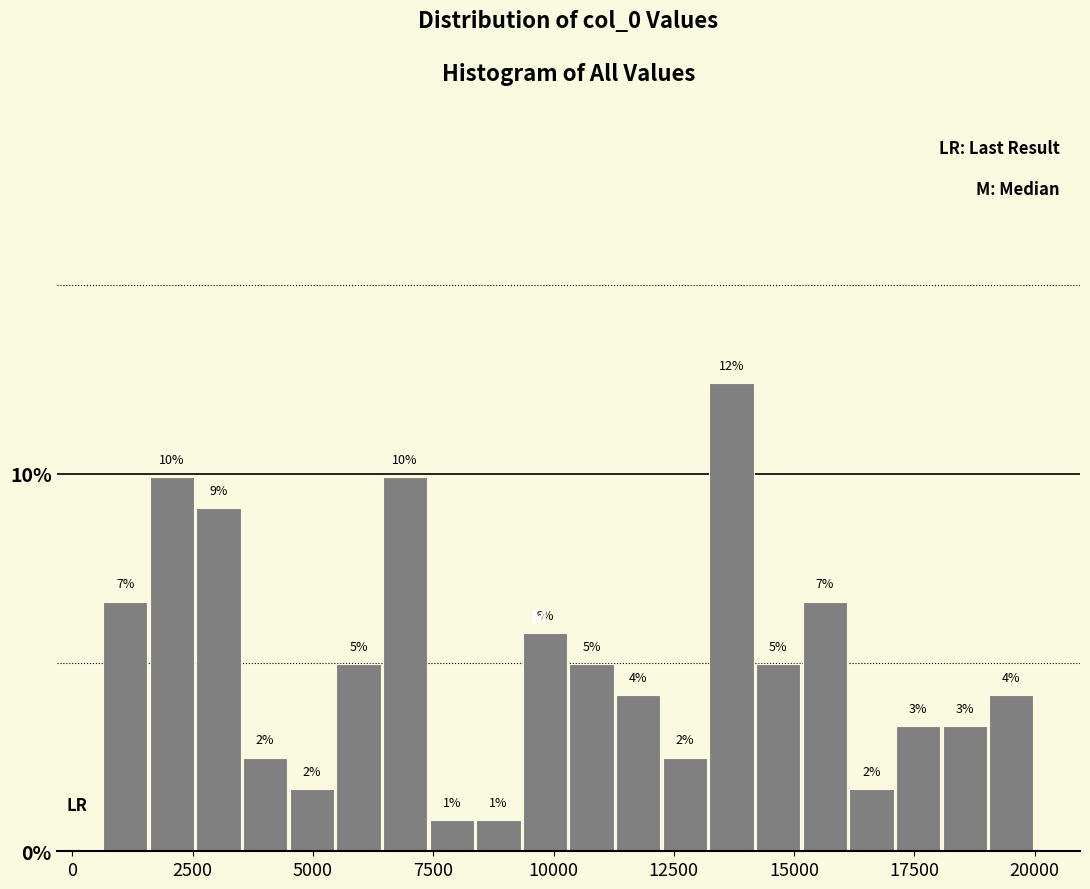

Around what value on the x-axis is the tallest bar? Give the approximate position of its centre, as read against the axis.

13500